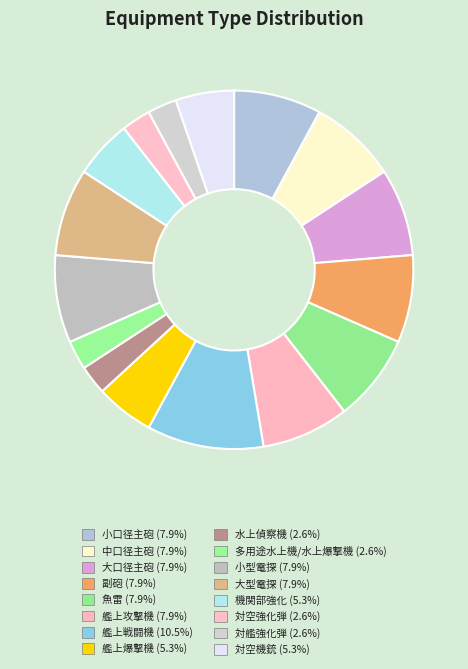

Rank the categories by value from lowest to highest.

水上偵察機, 多用途水上機/水上爆撃機, 対空強化弾, 対艦強化弾, 艦上爆撃機, 機関部強化, 対空機銃, 小口径主砲, 中口径主砲, 大口径主砲, 副砲, 魚雷, 艦上攻撃機, 小型電探, 大型電探, 艦上戦闘機